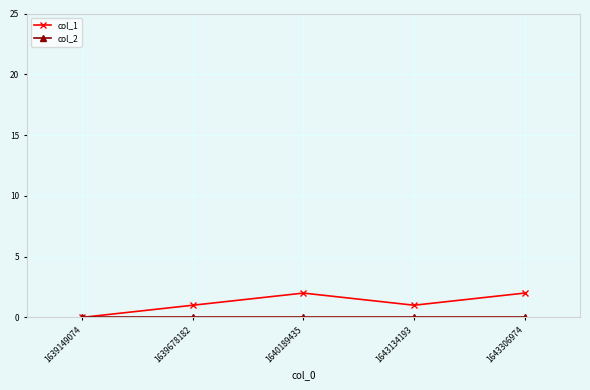

Which series has the largest total across all categories?

col_1